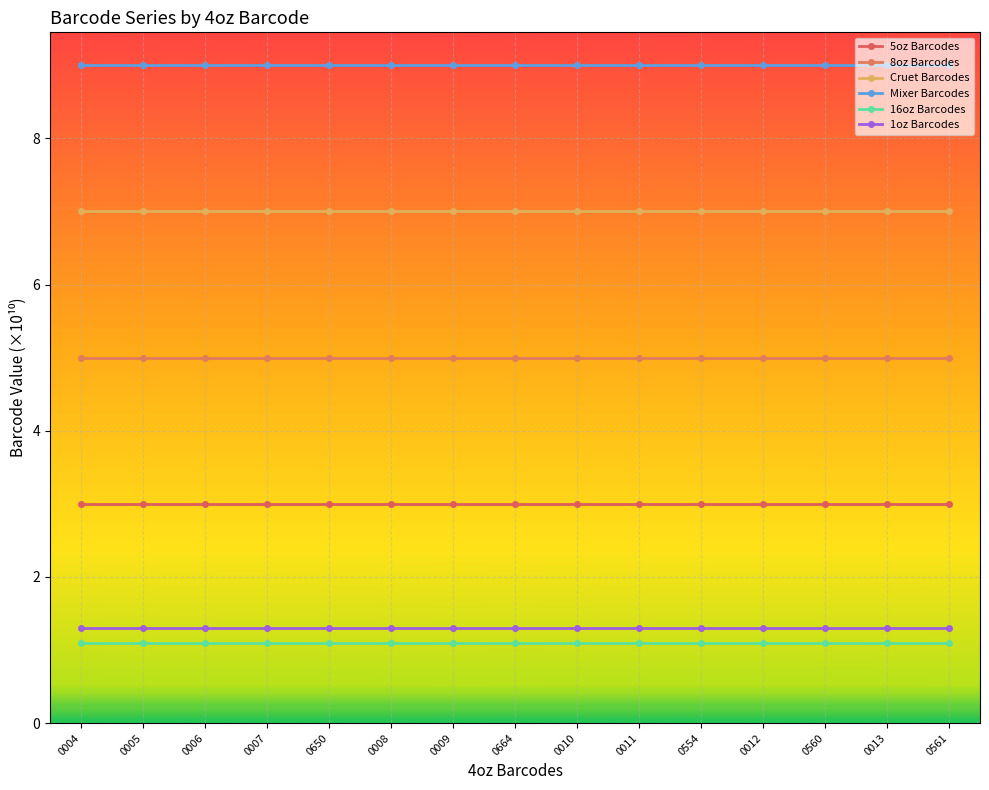

In 5oz Barcodes, how many points are lower than both neighbors (excluding endpoints)?

4